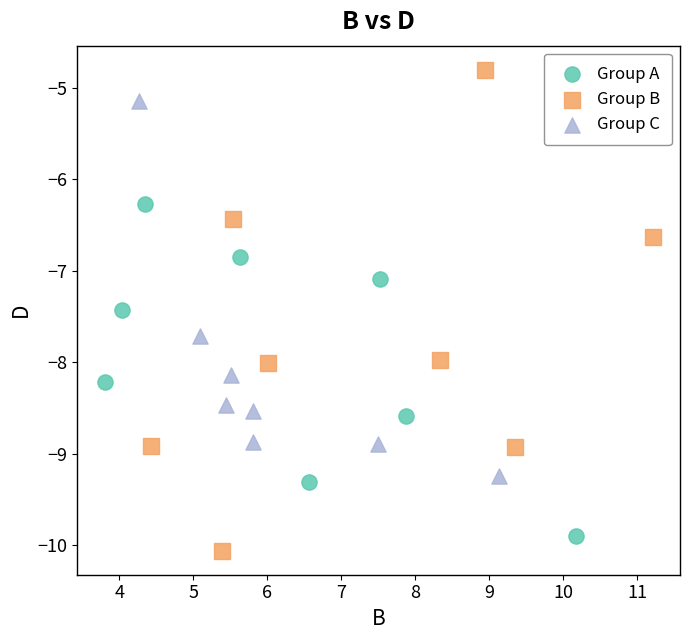

Which series reaches the maximum Y coordinate?

Group B